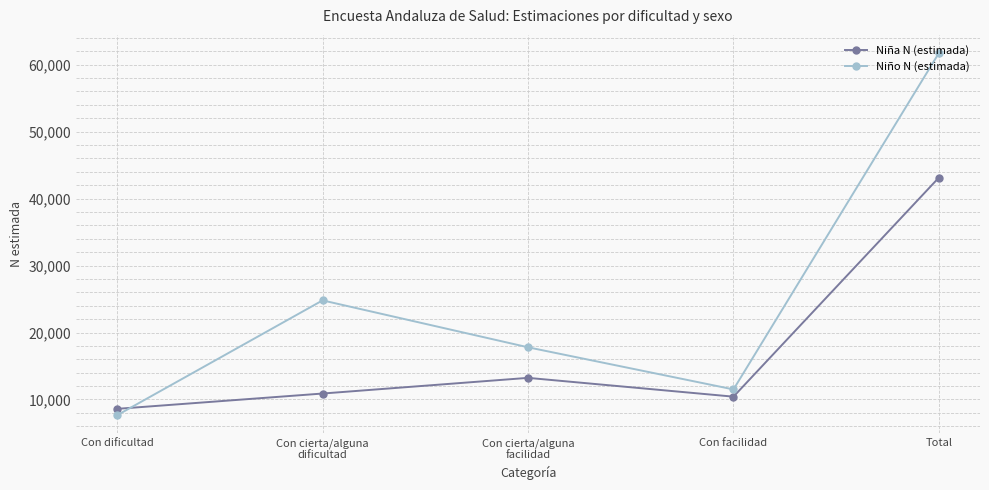

What is the difference between the Niña N (estimada) values at Con dificultad and Con cierta/alguna
dificultad?

2287